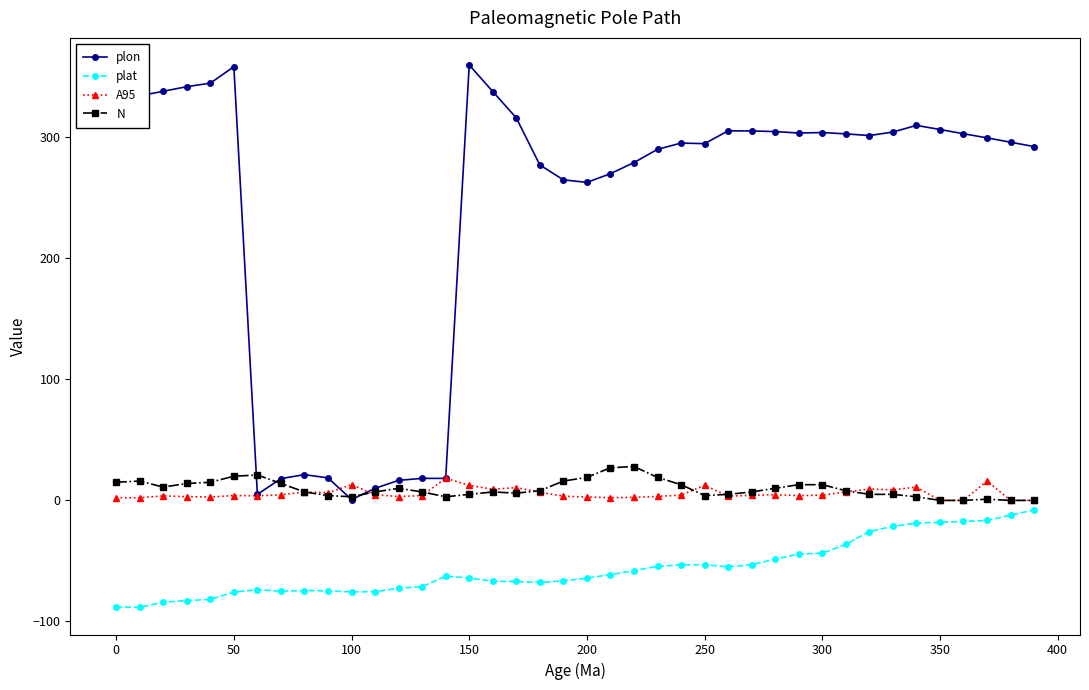

True or false: A95 has more than 0 points higher than both neighbors.

True